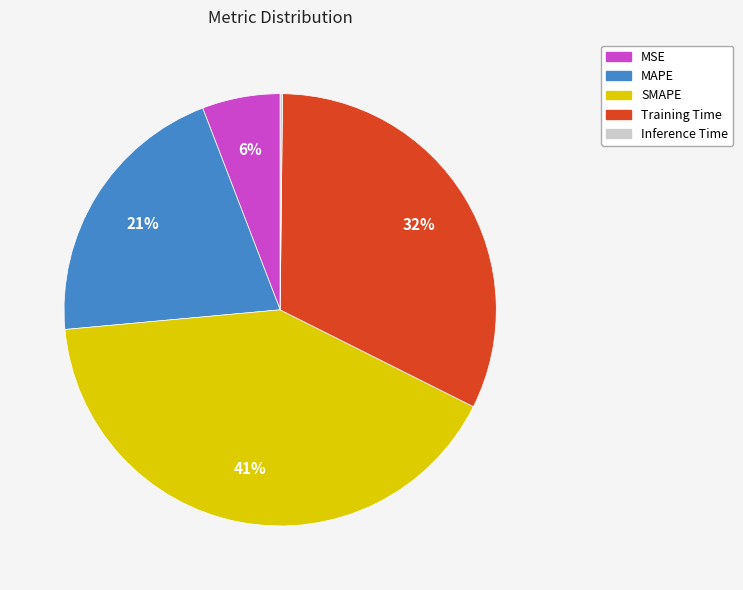

To the nearest percent, what is the average slice percentage?

20%